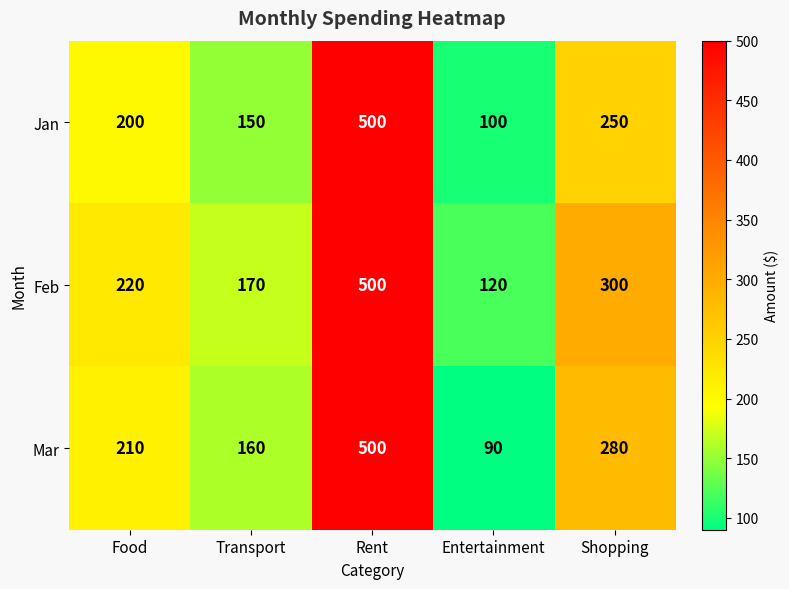

At Transport, list the series in order from smallest to largest.

Jan, Mar, Feb